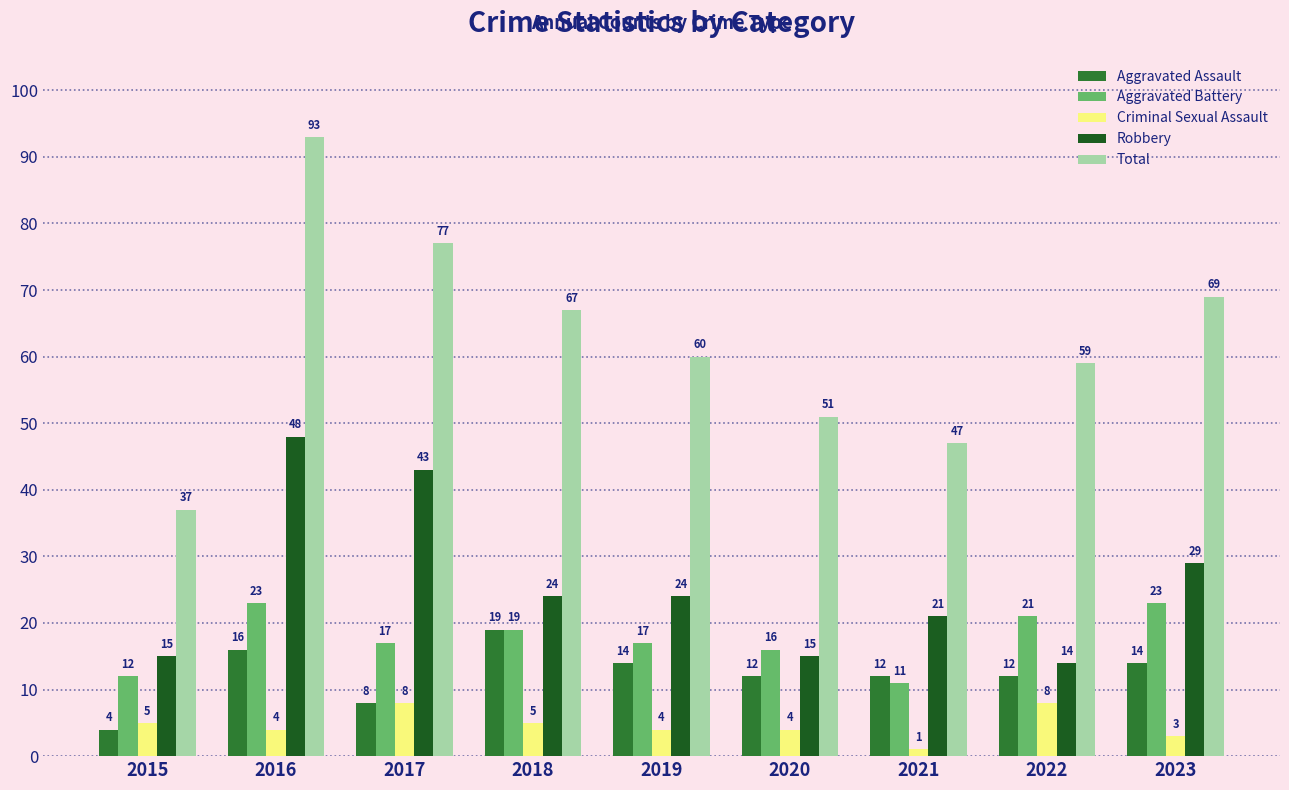

What is the spread (max minus min) of values at 2018?

62